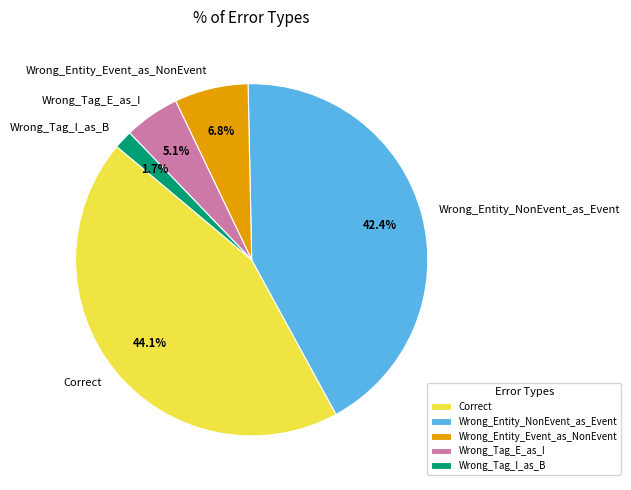

Combined, do Wrong_Tag_E_as_I and Wrong_Tag_I_as_B account for over 50%?

No